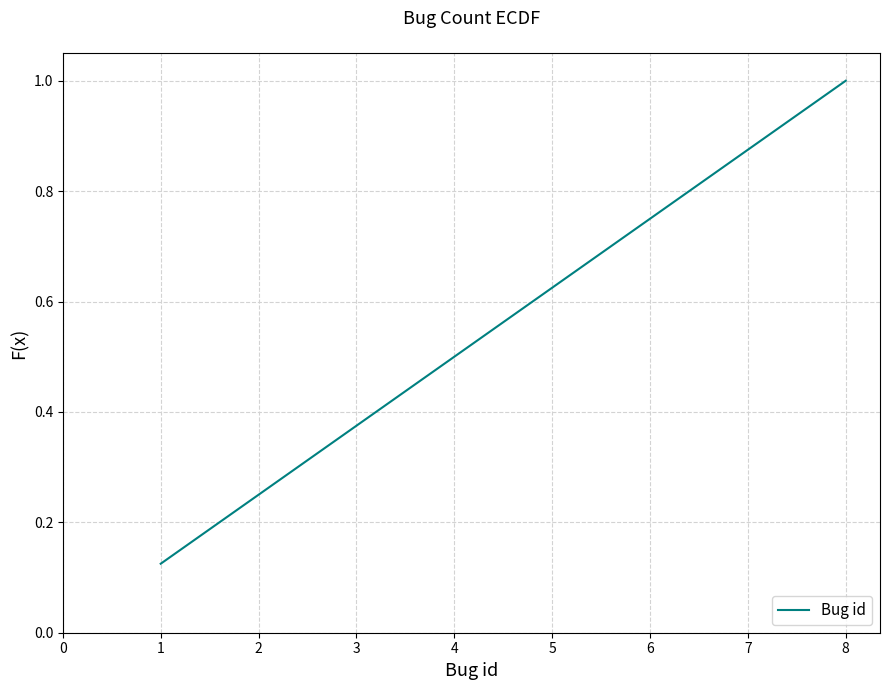

Is this an area chart (filled region under the line)?

No